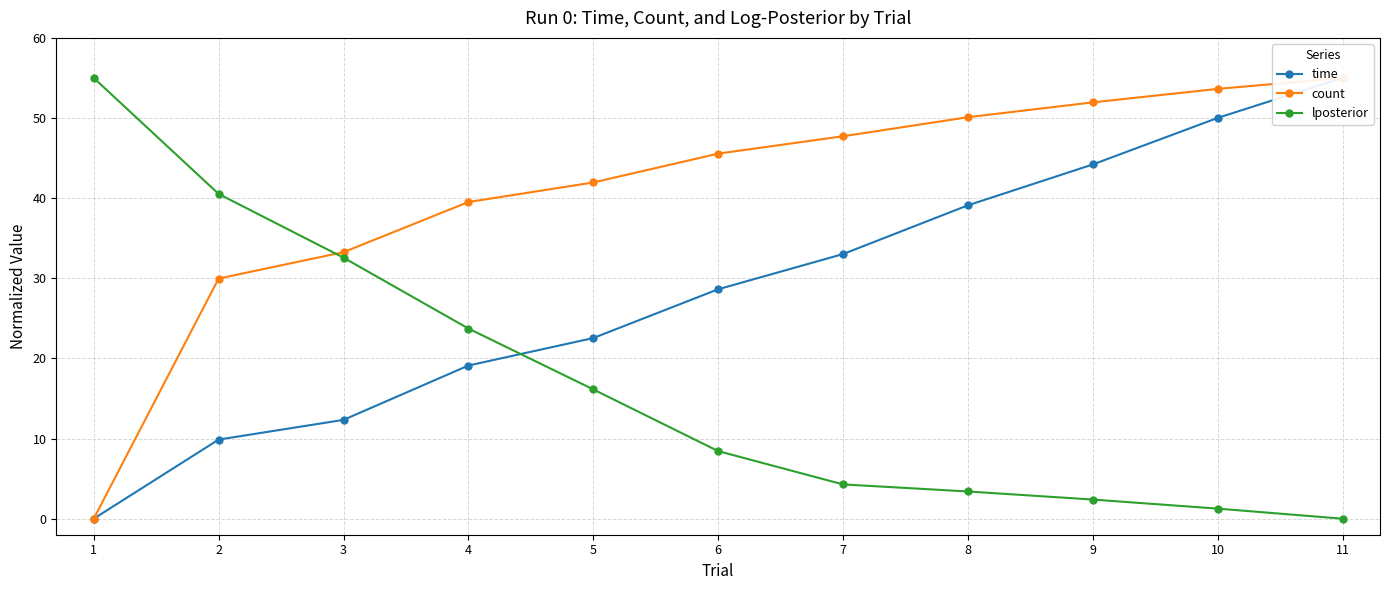

Rank the series by their maximum value, from lowest to highest.

time, count, lposterior